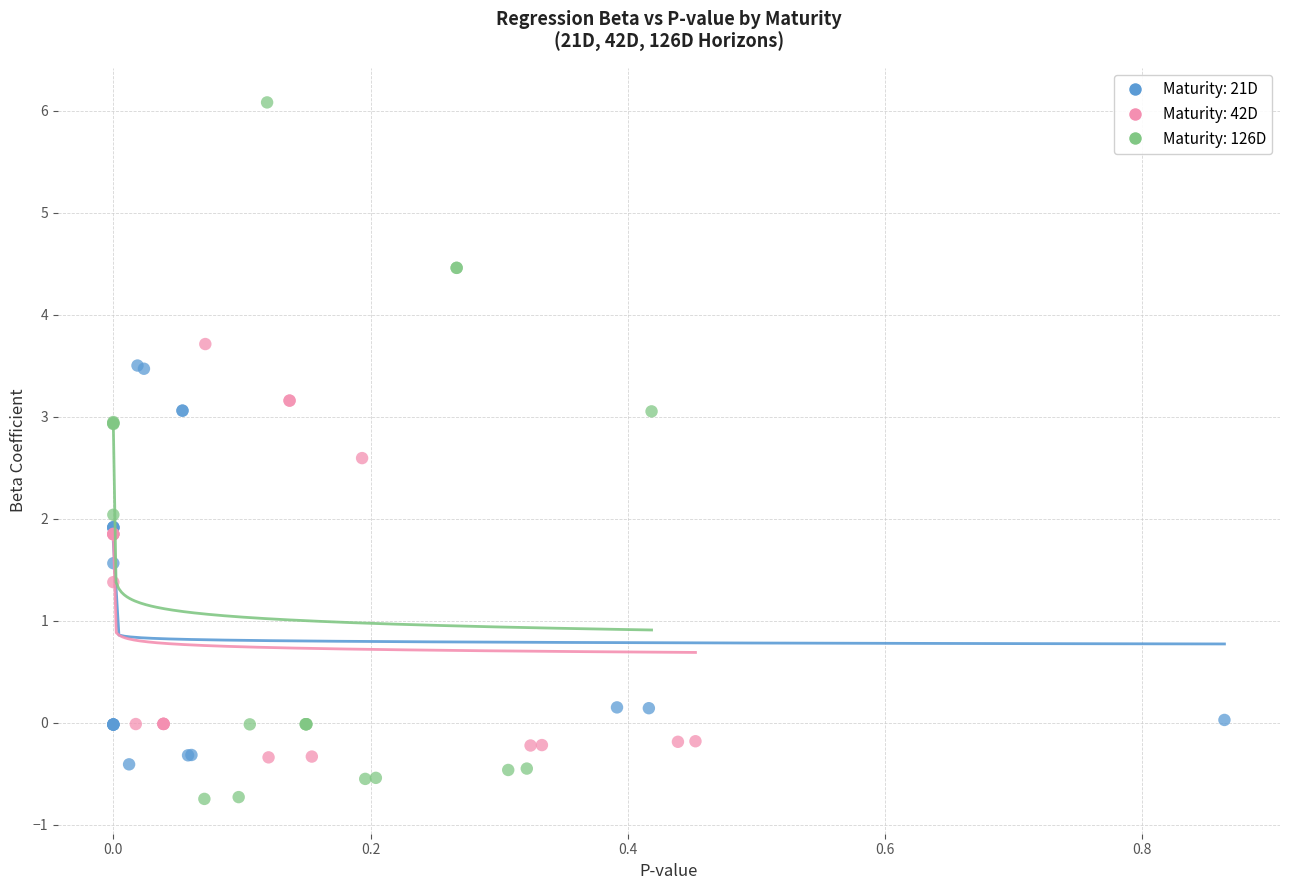

Which series reaches the minimum Y coordinate?

Maturity: 126D